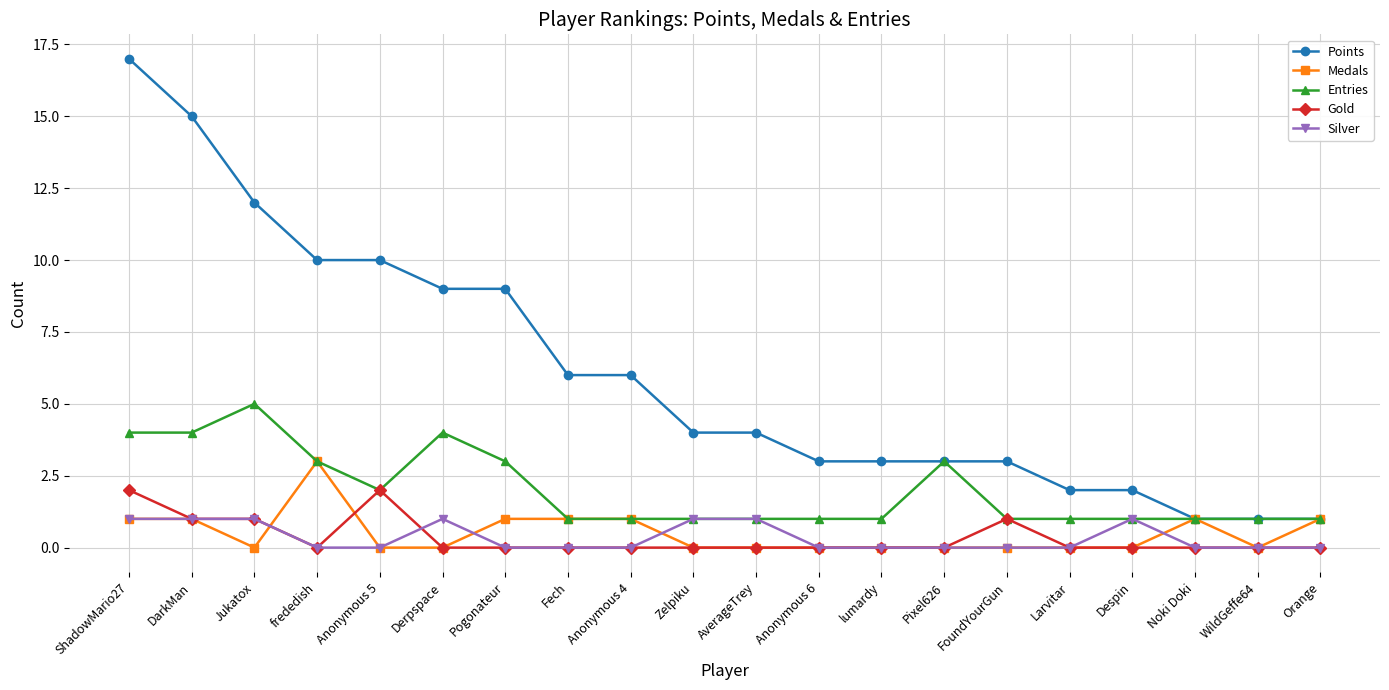

At which category does Entries reach its first local peak?

Jukatox